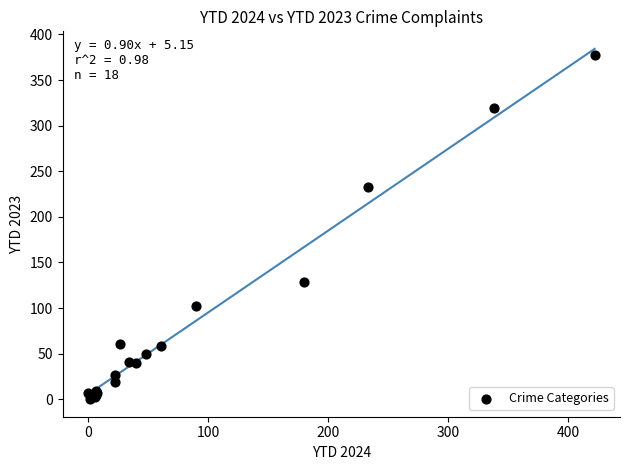

What Y value in the scatter plot is closest to 188?

233